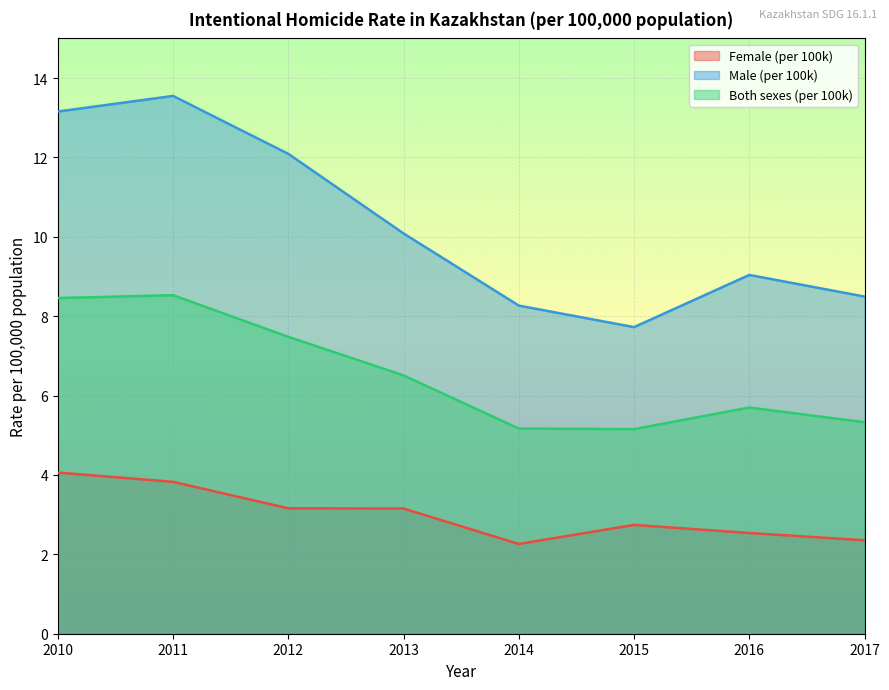

Rank the series by their maximum value, from lowest to highest.

Female (per 100k), Both sexes (per 100k), Male (per 100k)